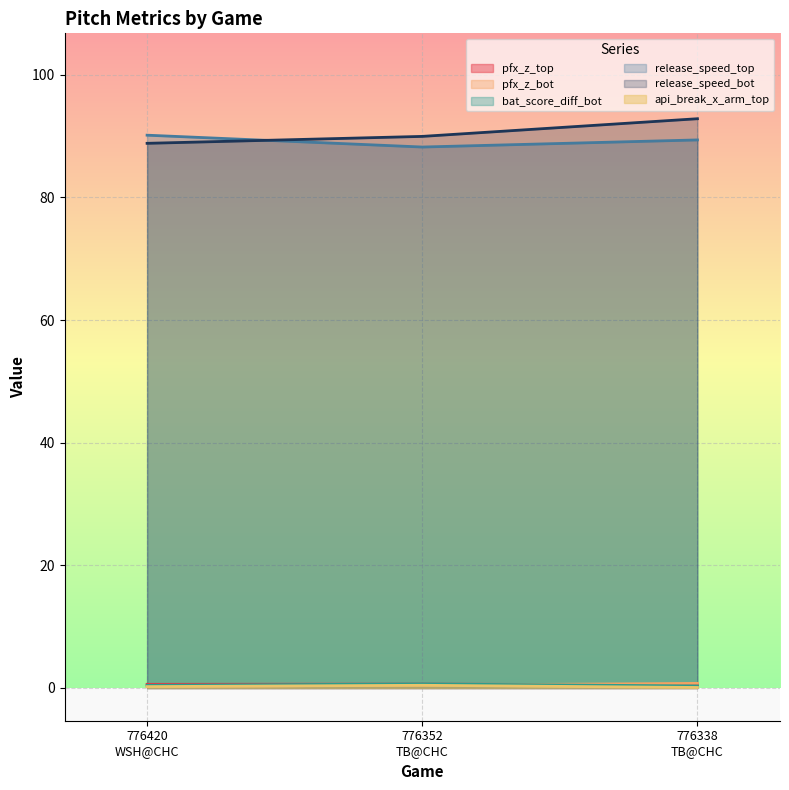

List the series in order of their peak value, lowest first.

api_break_x_arm_top, pfx_z_top, bat_score_diff_bot, pfx_z_bot, release_speed_top, release_speed_bot